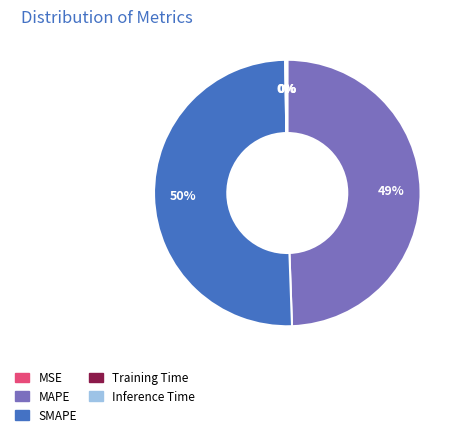

The SMAPE slice represents 39% of the pie. True or false?

False